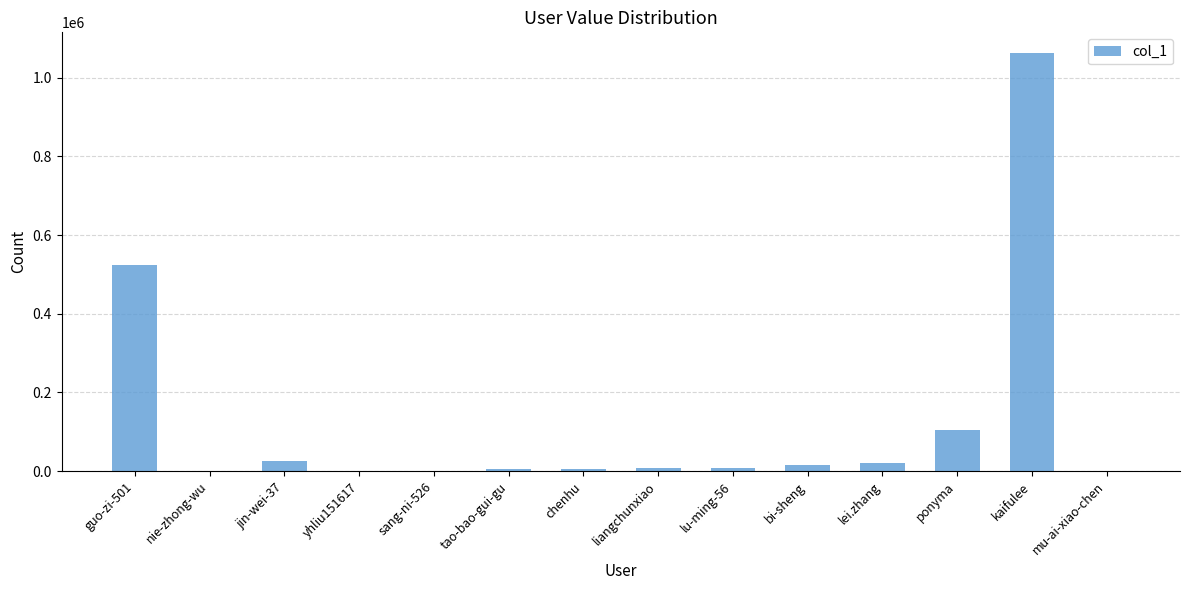

Is it true that the value at ponyma is 104011?

True